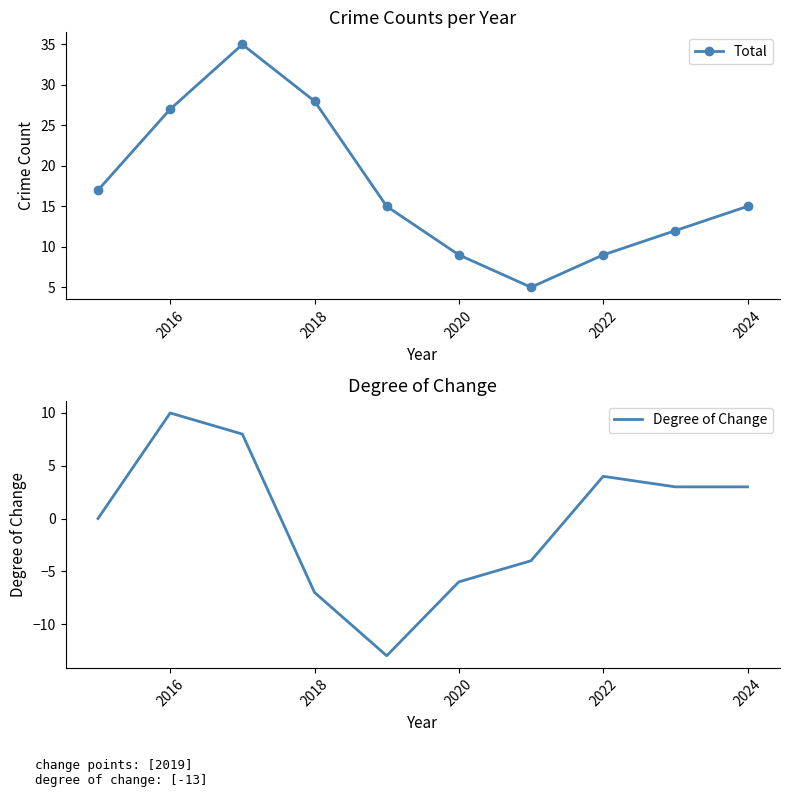

At 7, list the series in order from smallest to largest.

Degree of Change, Total